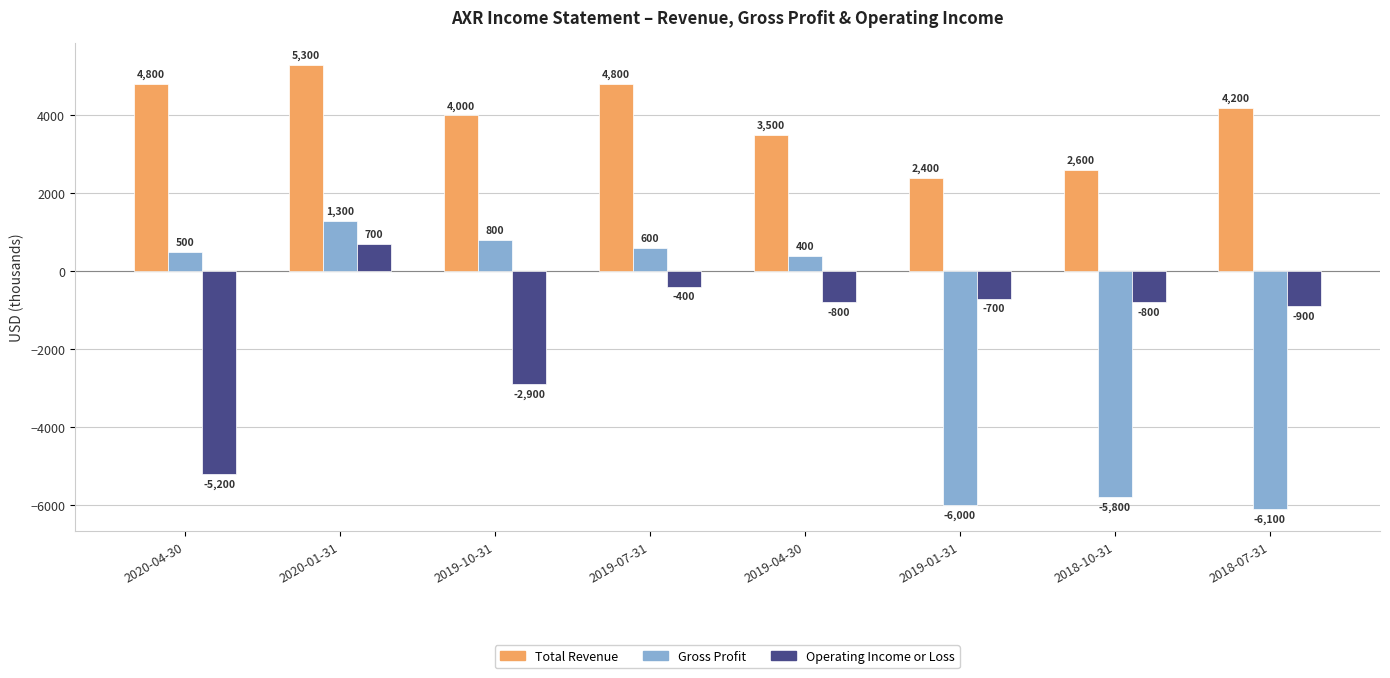

How many bars are there in each group?

3